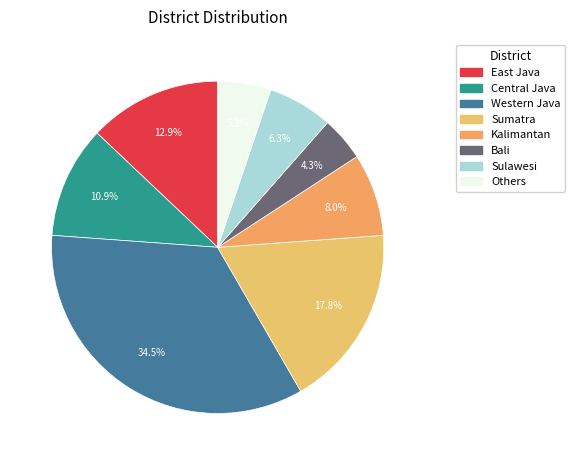

What percentage is the Kalimantan slice, to the nearest percent?

8%